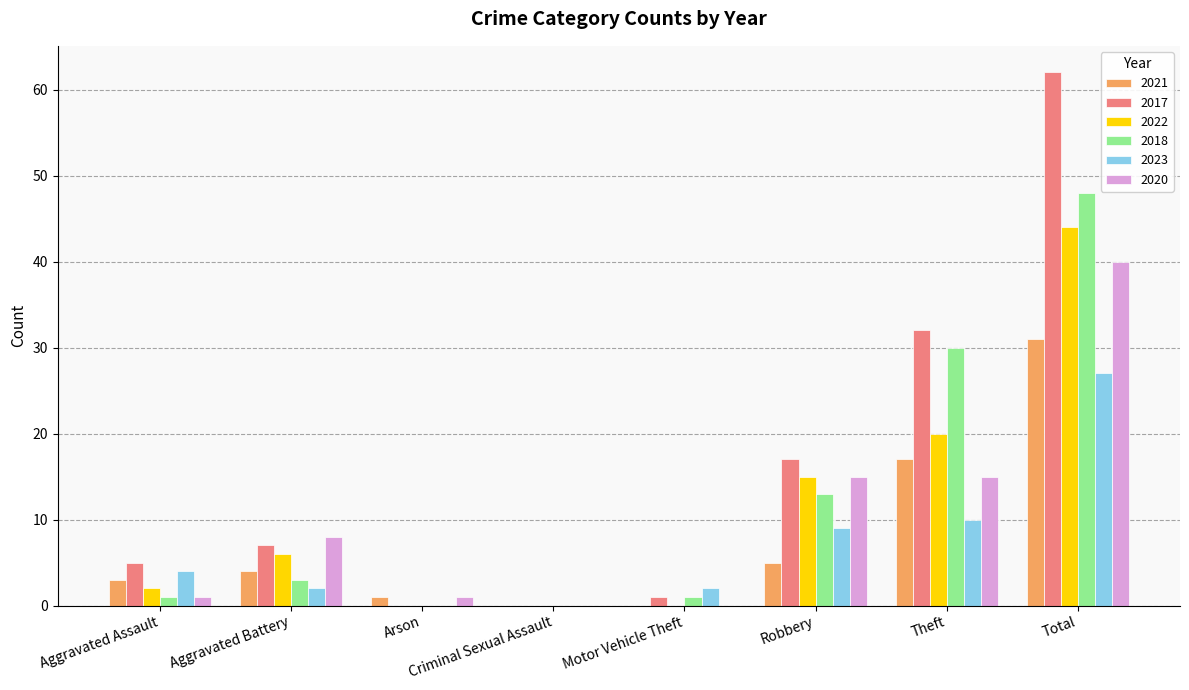

What is the total value across all series at Robbery?

74